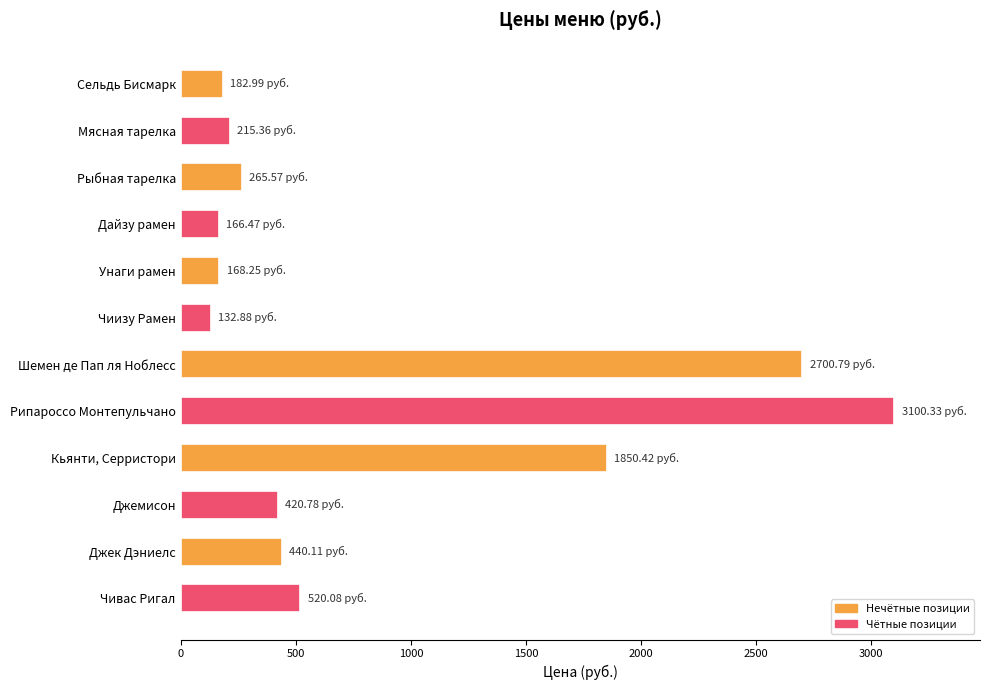

What is the label of the 5th bar from the bottom?

Рипароссо Монтепульчано